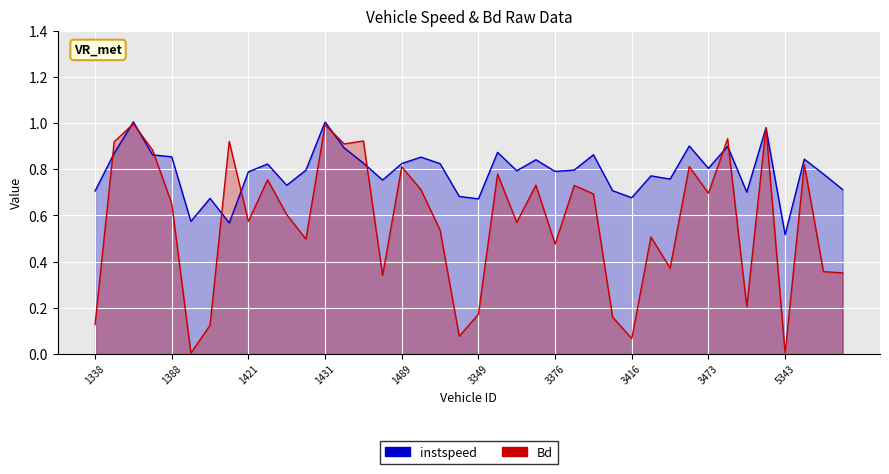

What position from the left is 3352.0?

22